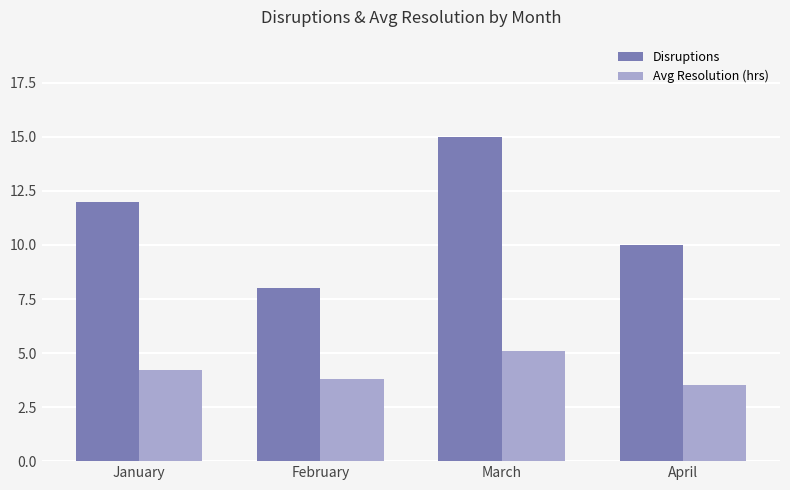

How many groups of bars are there?

4